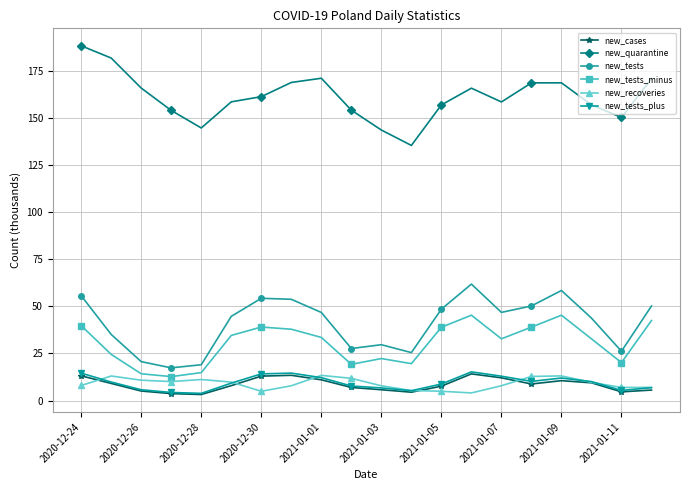

What is the difference between the maximum and second lowest values in the new_tests_minus series?

31.1